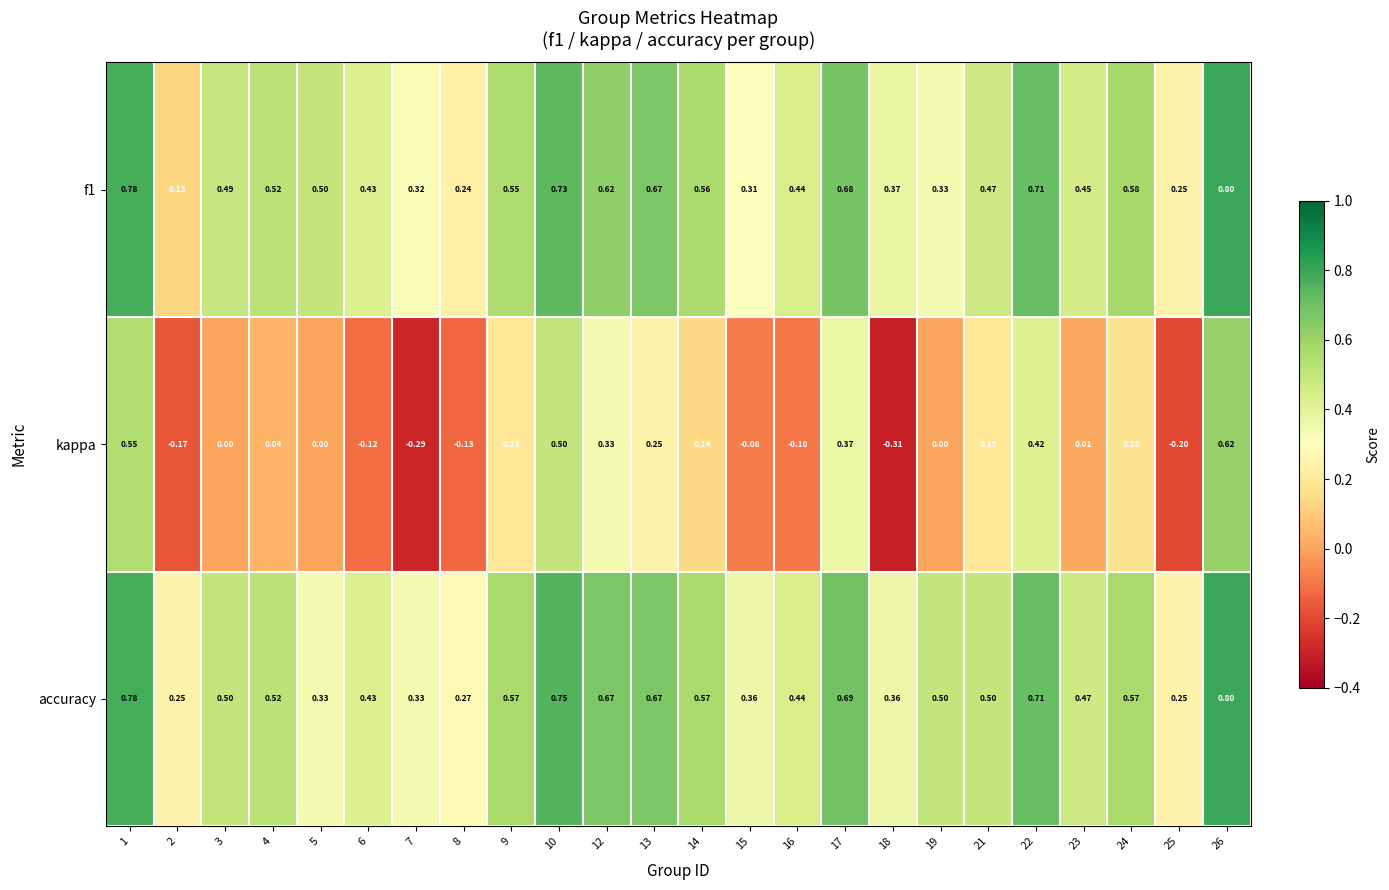

Which series changed the most between 1 and 17?

kappa